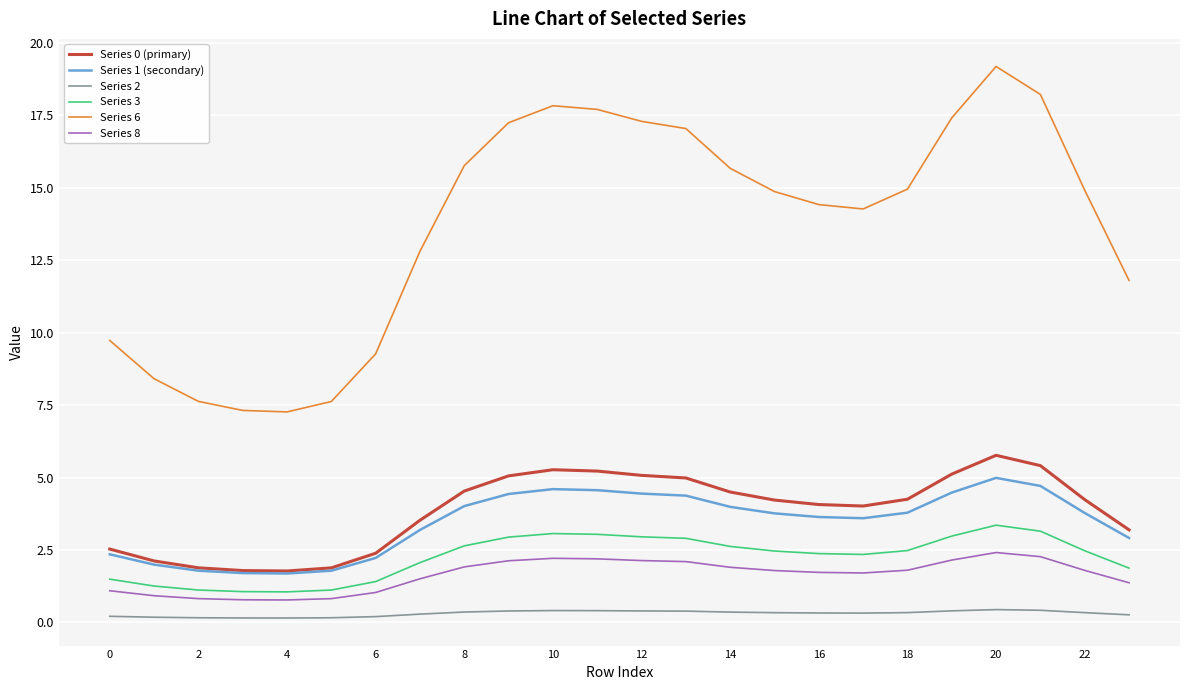

True or false: Series 8 and Series 2 intersect in this chart.

False